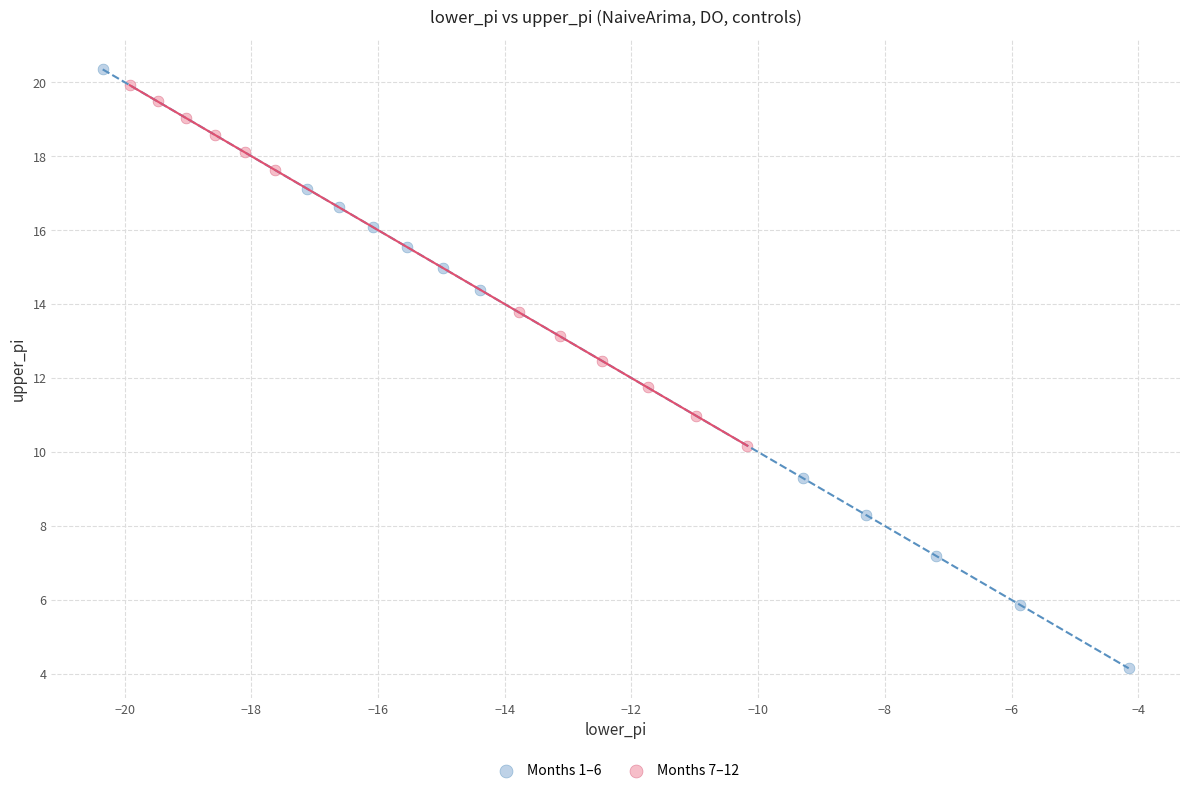

Which series contains the lowest Y value?

Months 1–6